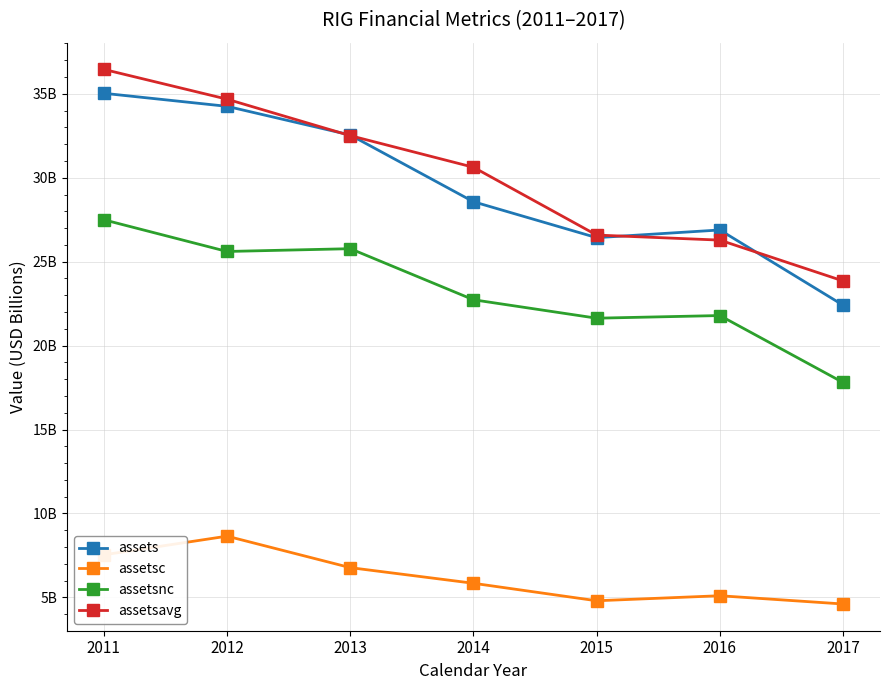

Is it true that assetsc equals 7.0 at 2015?

False